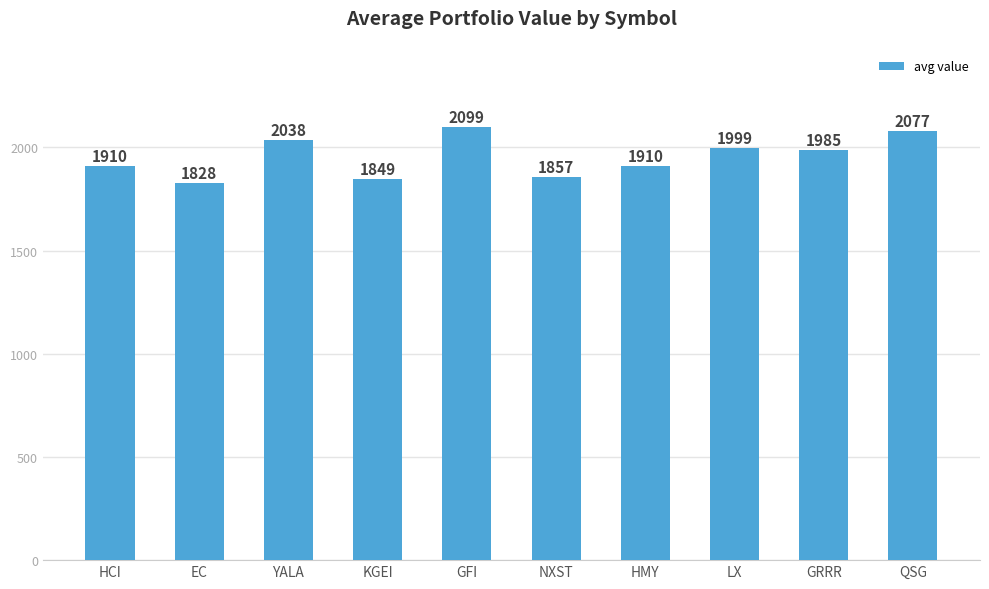

What is the label of the 7th bar from the left?

HMY